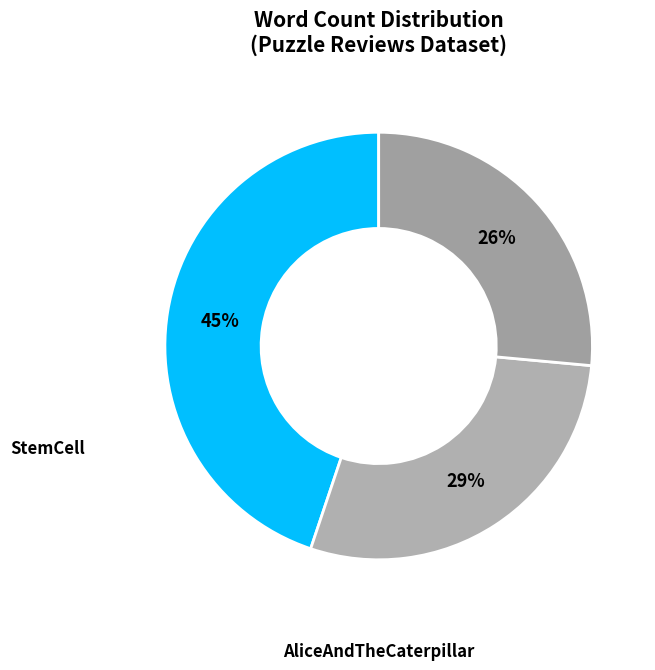

How many slices are in this pie chart?

3